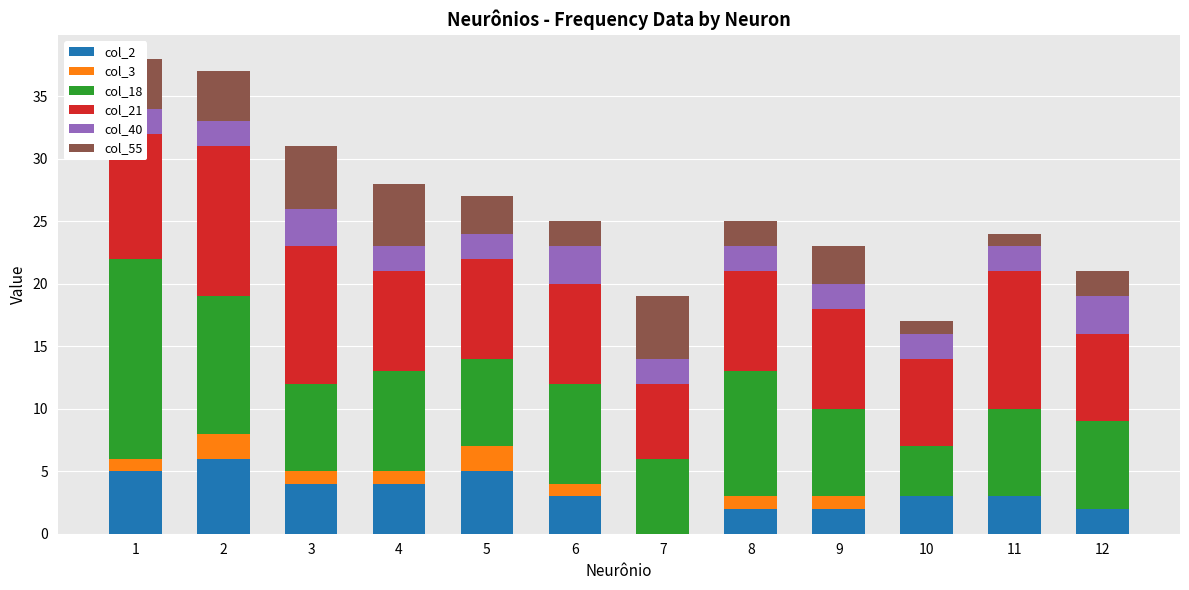

At which category is the sum across all series the highest?

1